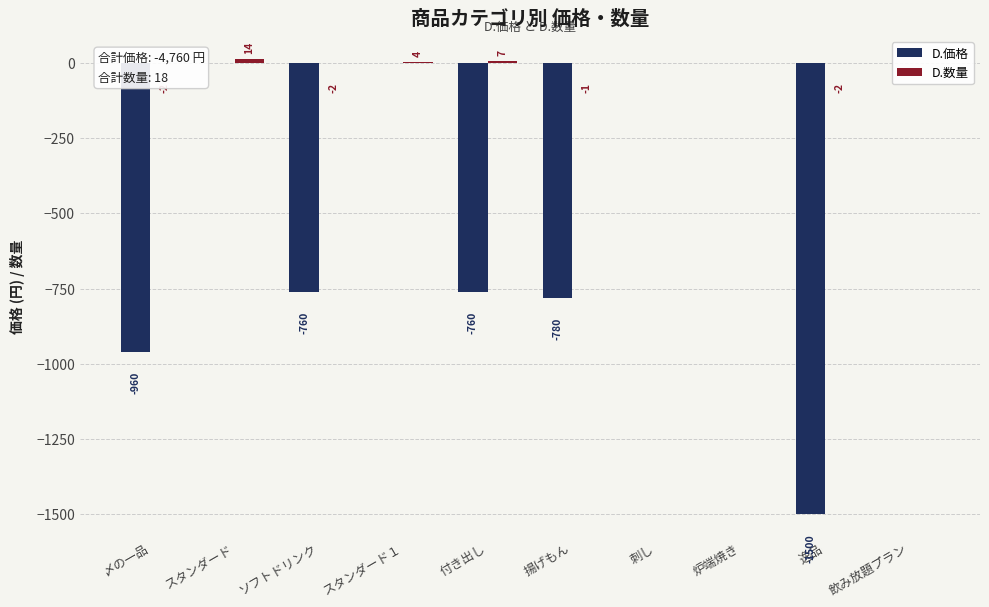

True or false: D.価格 has a value of -667 at 〆の一品.

False